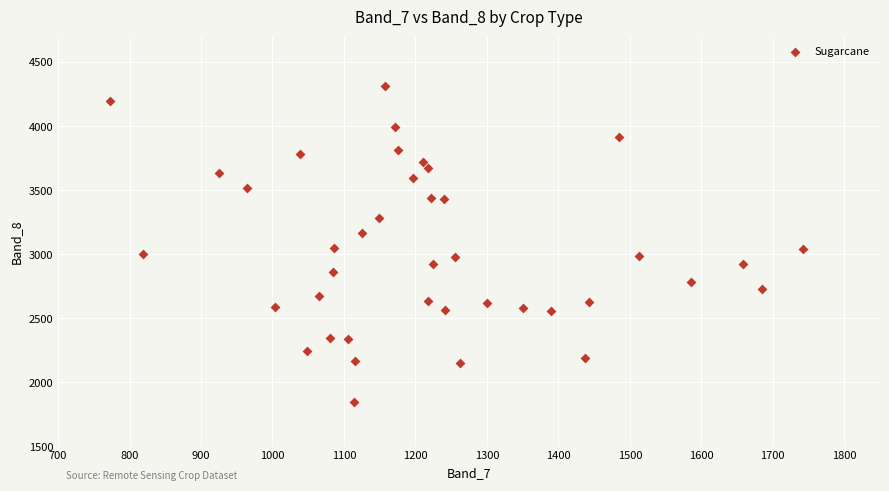

What is the range of X values (max minus min)?

970